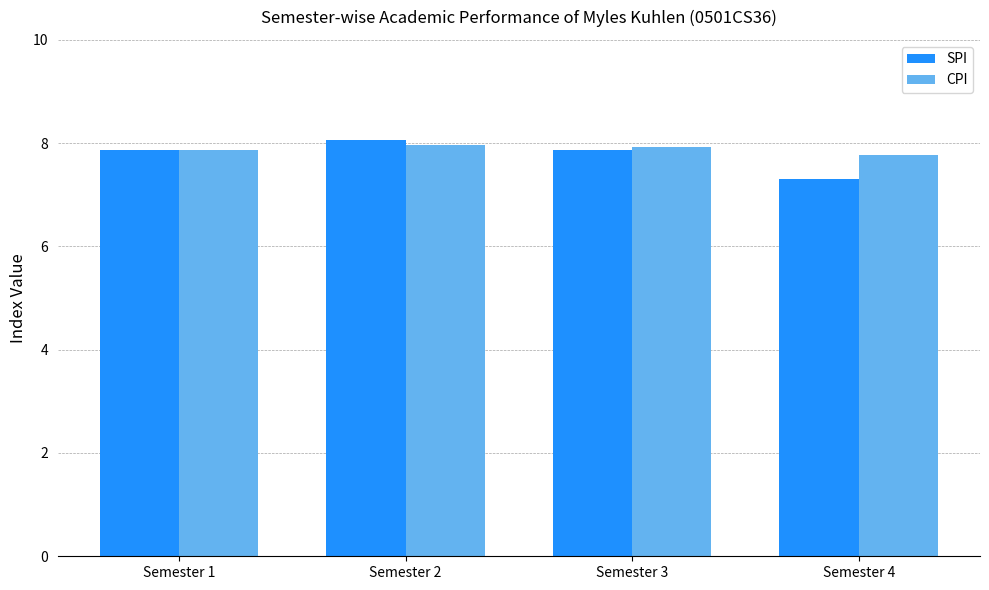

What is the highest value of the SPI series?

8.1